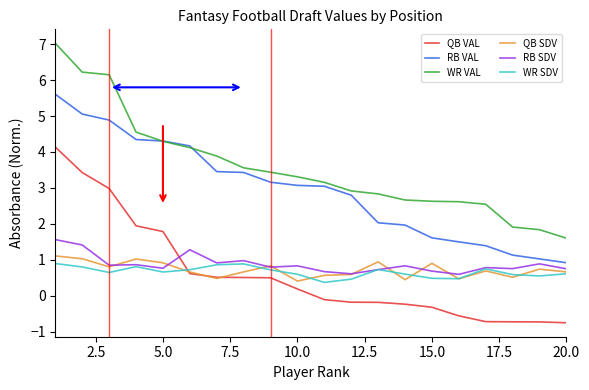

Which series has the widest spread of values?

WR VAL